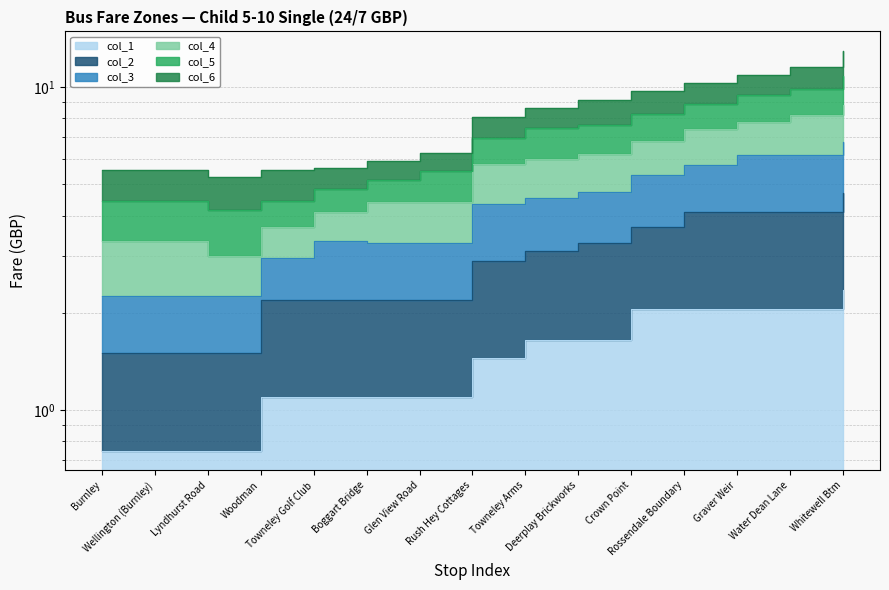

True or false: col_1 and col_3 cross at least once.

False